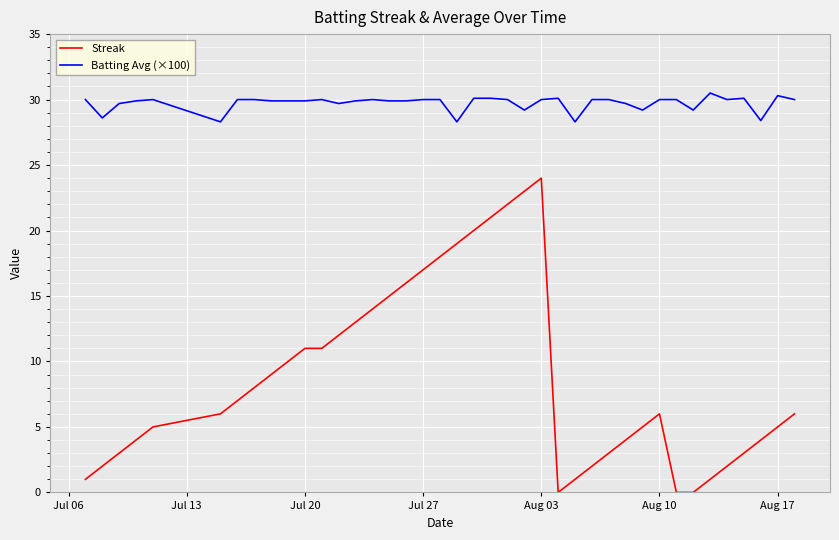

Which series has the largest total across all categories?

Batting Avg (×100)